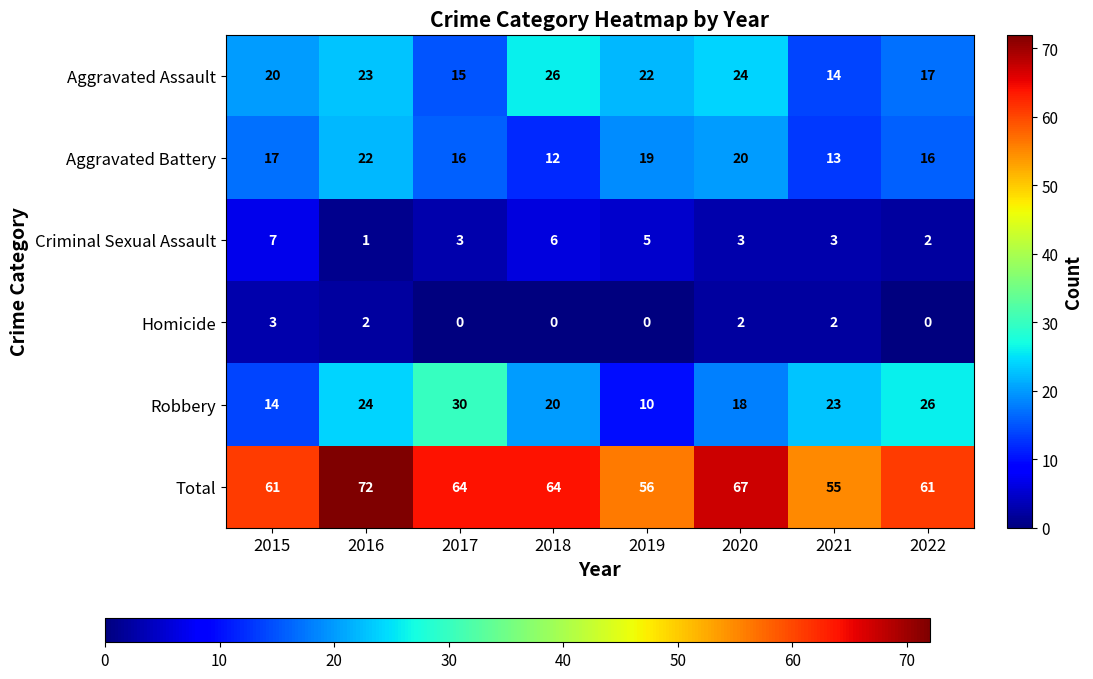

Where does the Homicide series first go above 2?

2015